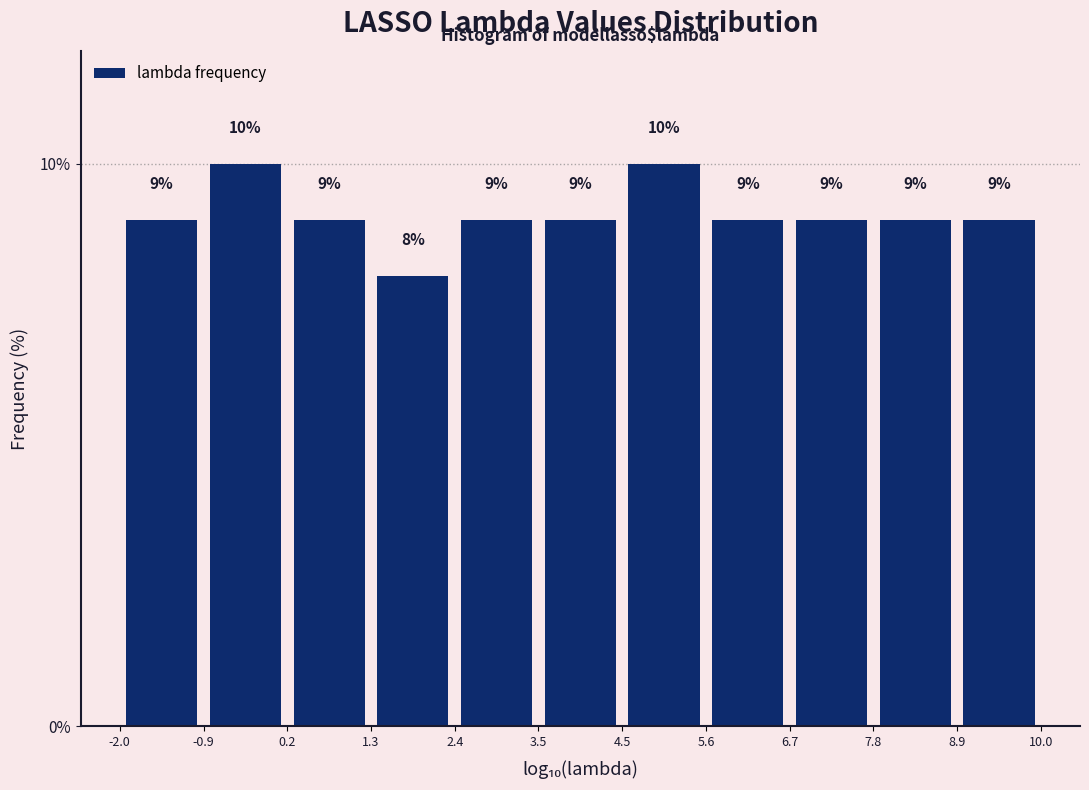

Reading left to right, list every bar in this chart as the range it spans on the x-axis followed by its height.

-2.0 to -0.9: 9
-0.9 to 0.2: 10
0.2 to 1.3: 9
1.3 to 2.4: 8
2.4 to 3.5: 9
3.5 to 4.5: 9
4.5 to 5.6: 10
5.6 to 6.7: 9
6.7 to 7.8: 9
7.8 to 8.9: 9
8.9 to 10.0: 9